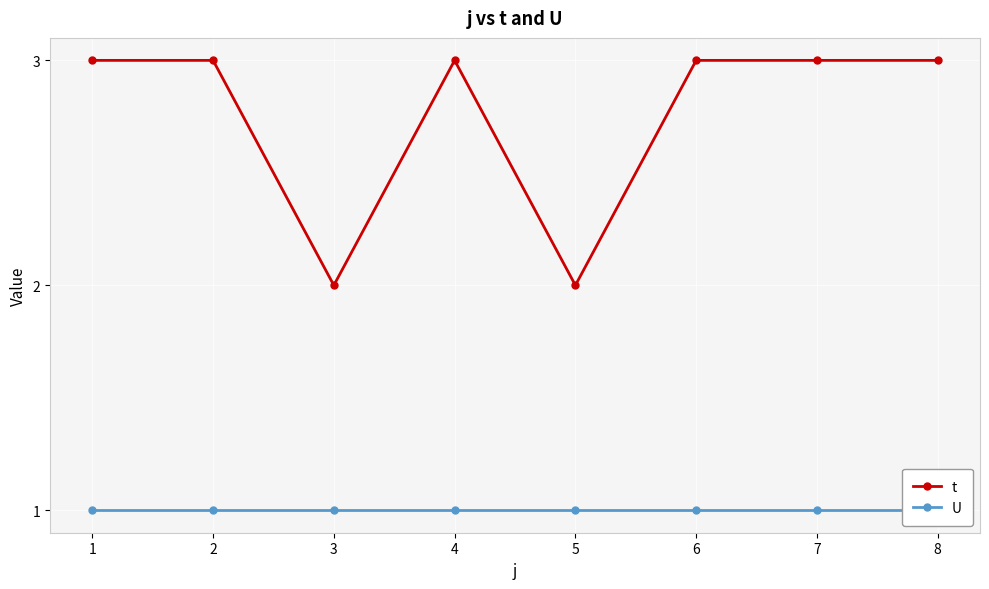

Does the chart display data point markers on the line(s)?

Yes